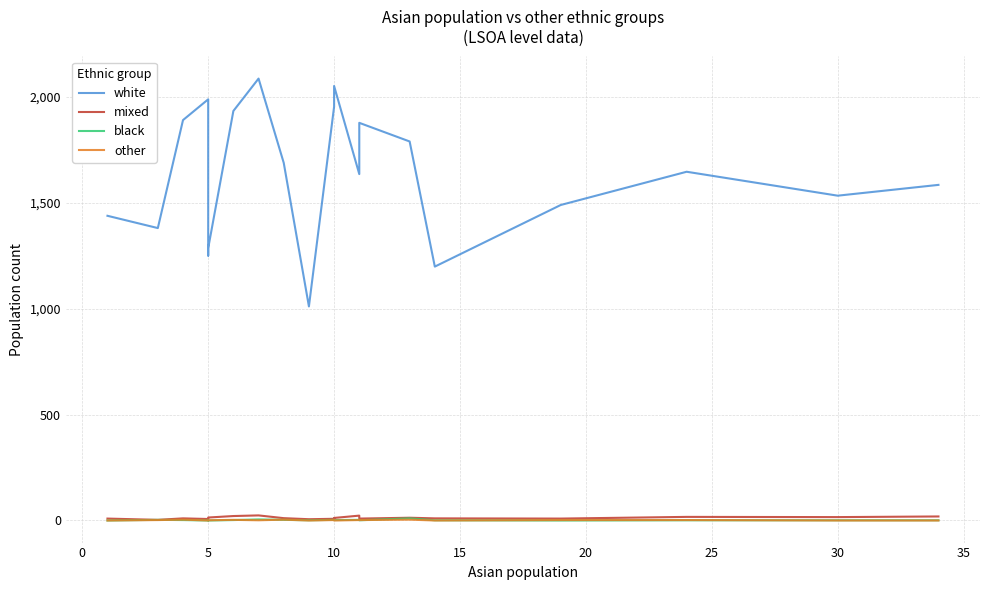

What is the average value of the other series?

2